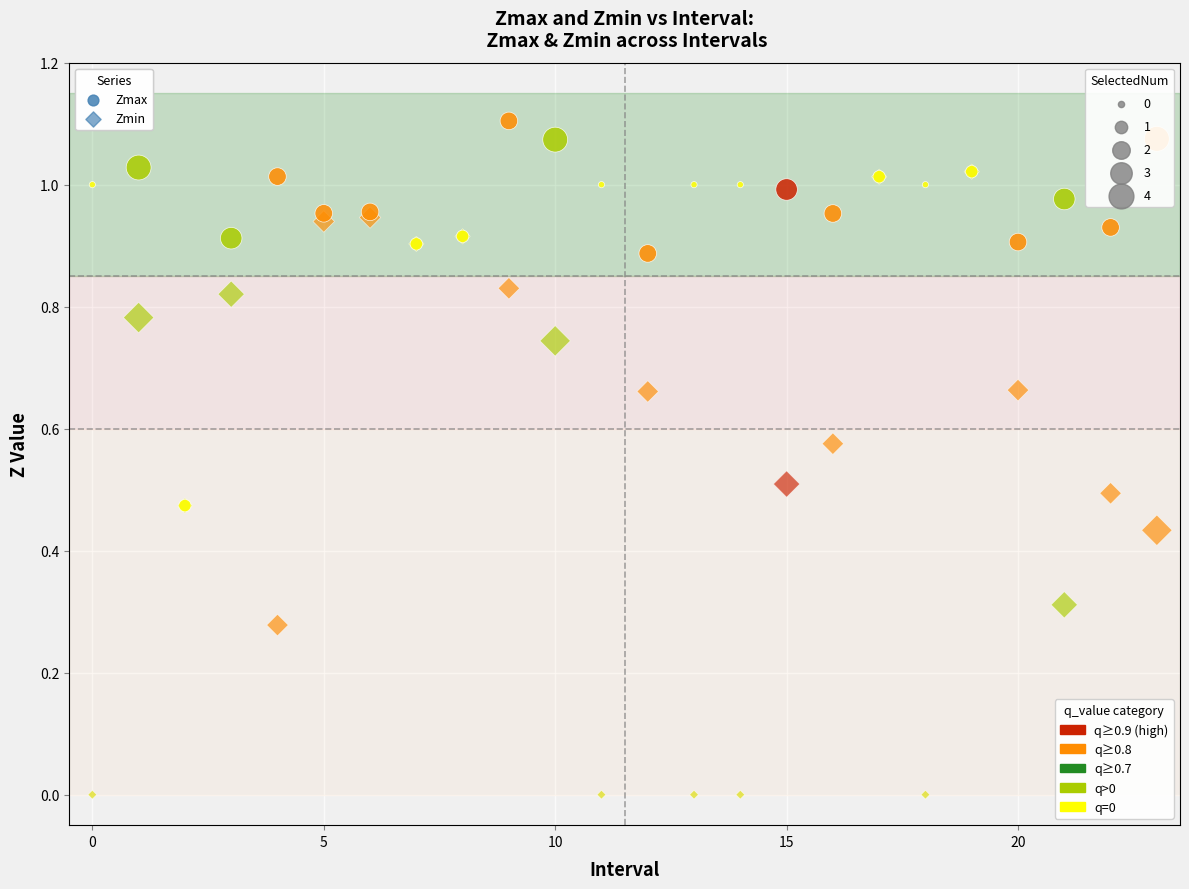

What are all the series names shown in the legend?

Zmax, Zmin